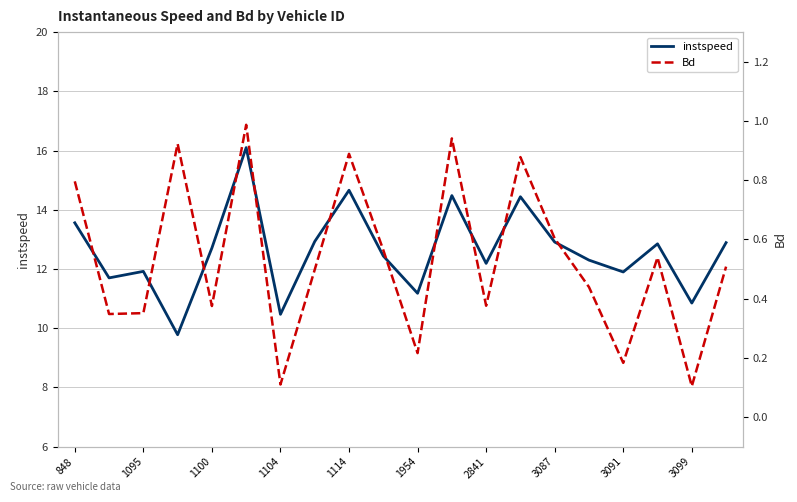

Is this an area chart (filled region under the line)?

No